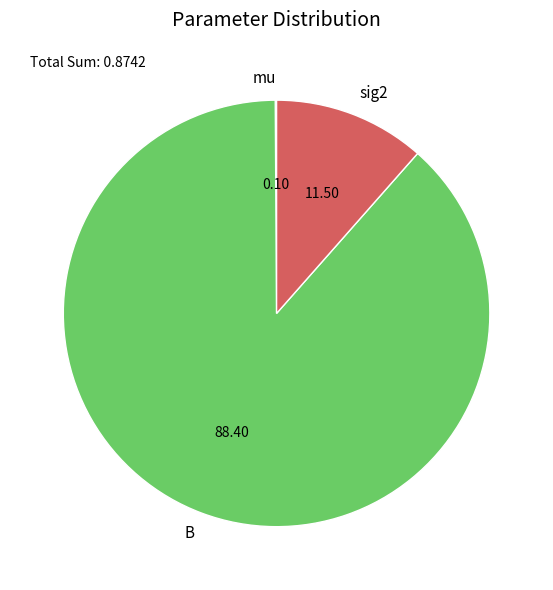

Which slice is the largest?

B